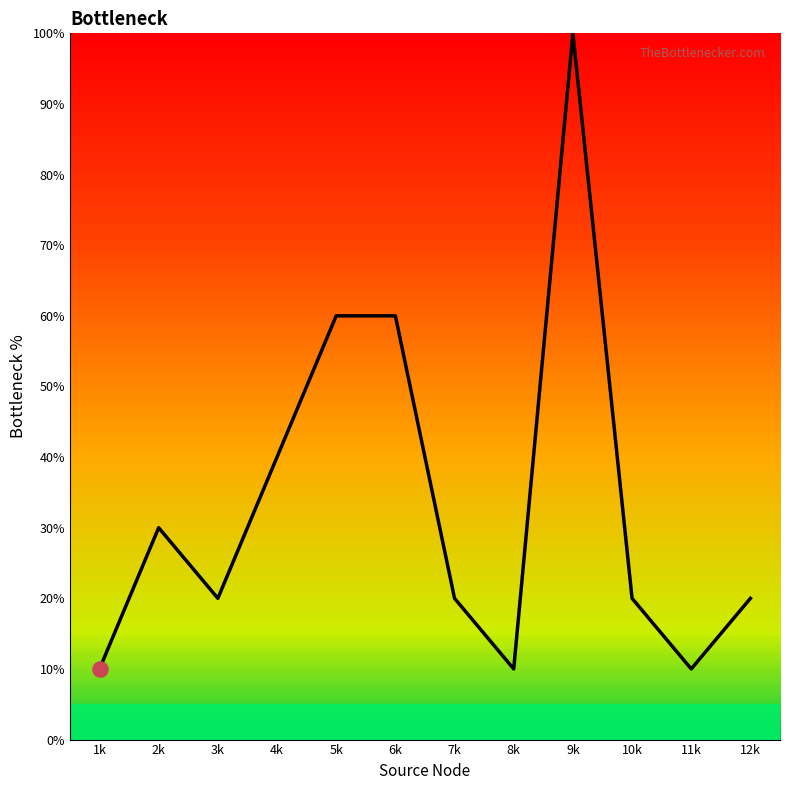

What is the change in value from 5k to 12k?

-40